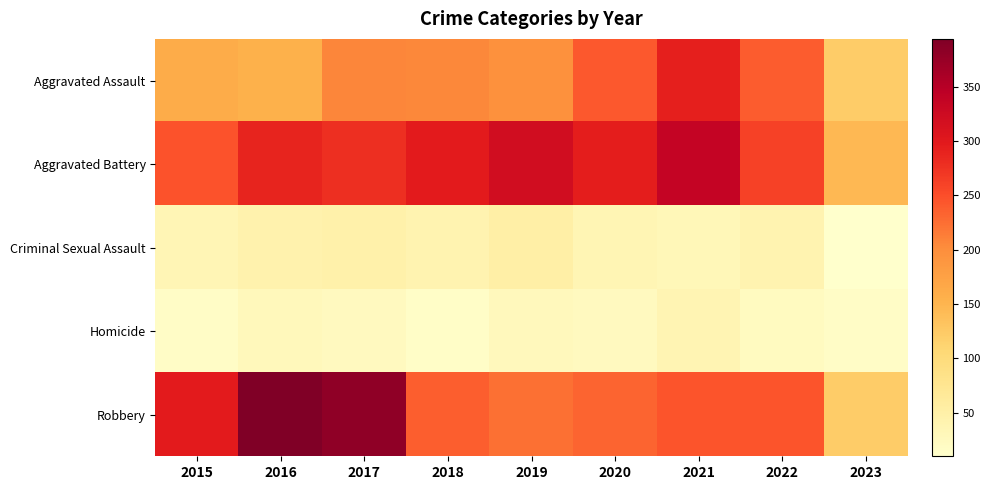

Which has a higher value, 2021 or 2019?

2021